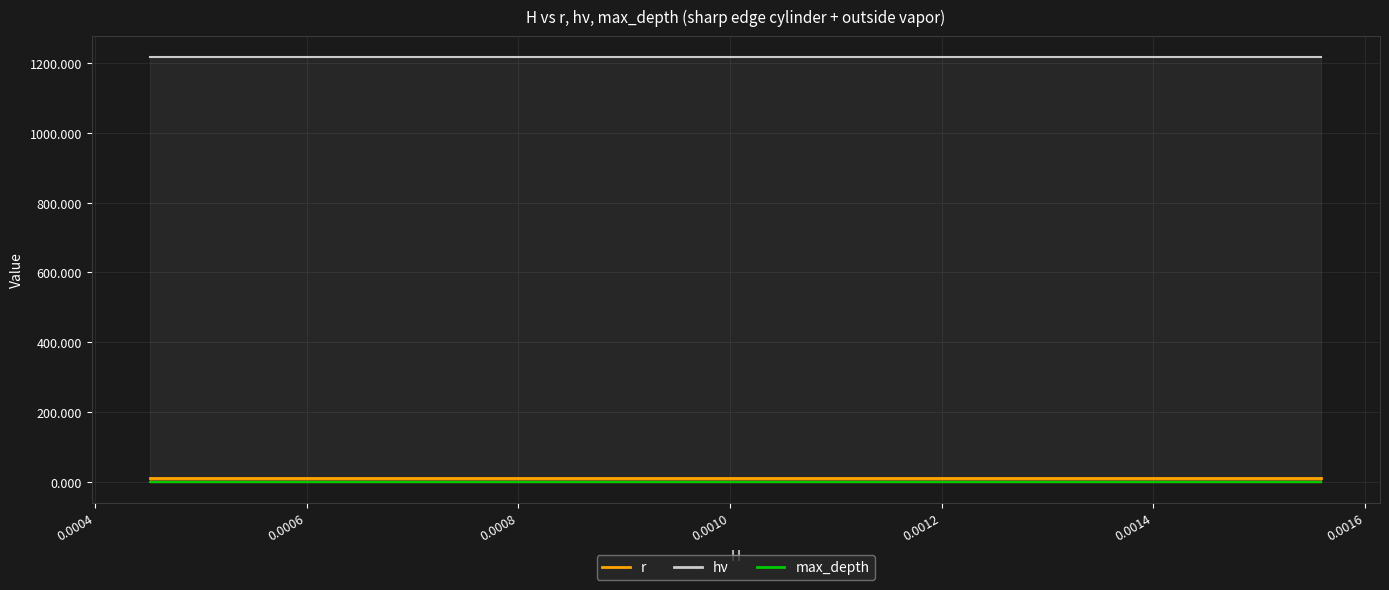

What are all the series names shown in the legend?

r, hv, max_depth